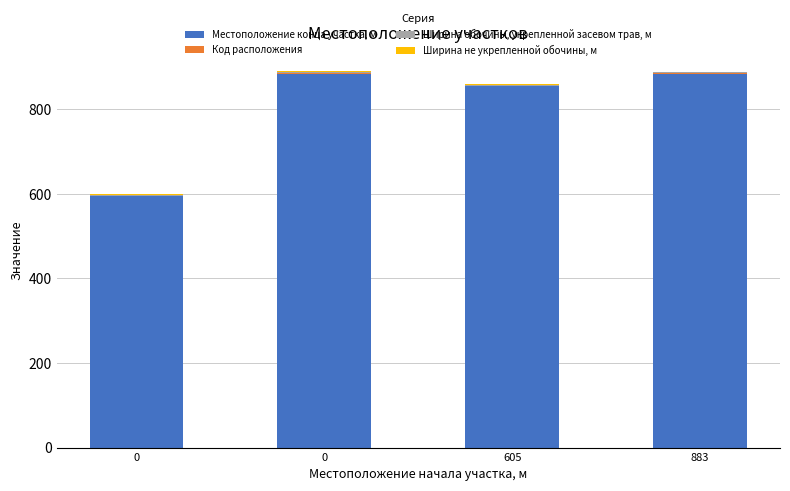

Between 0 and 605, which is larger?

605